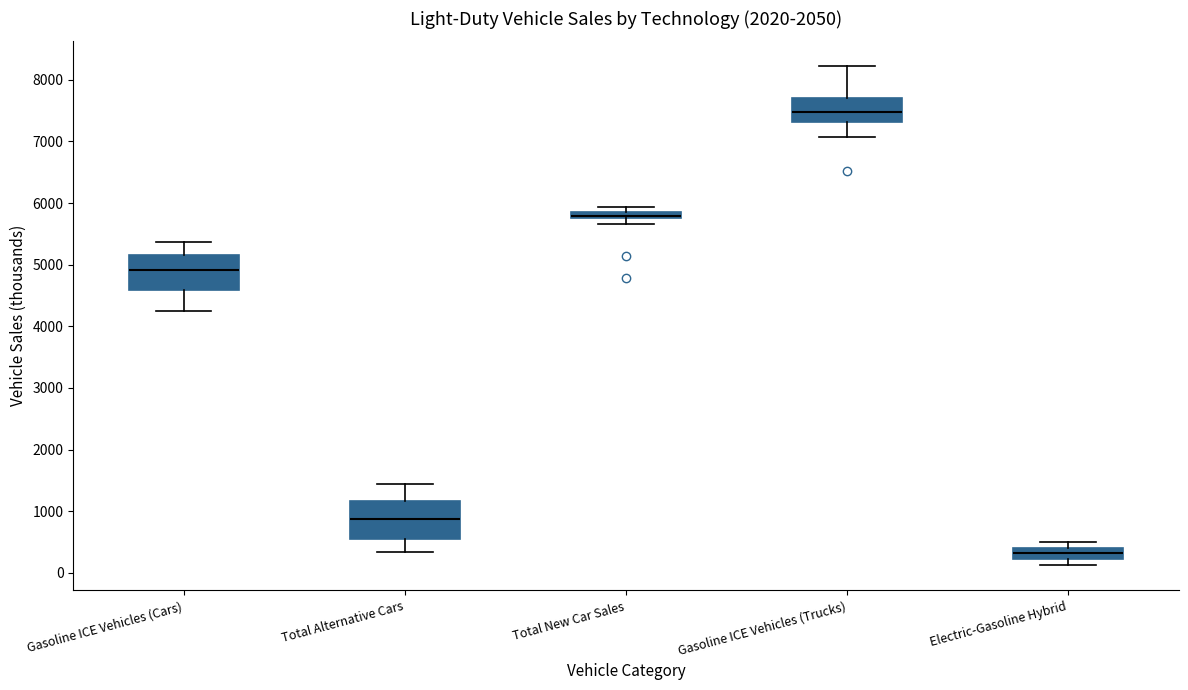

Which box has the lowest median line?

Electric-Gasoline Hybrid